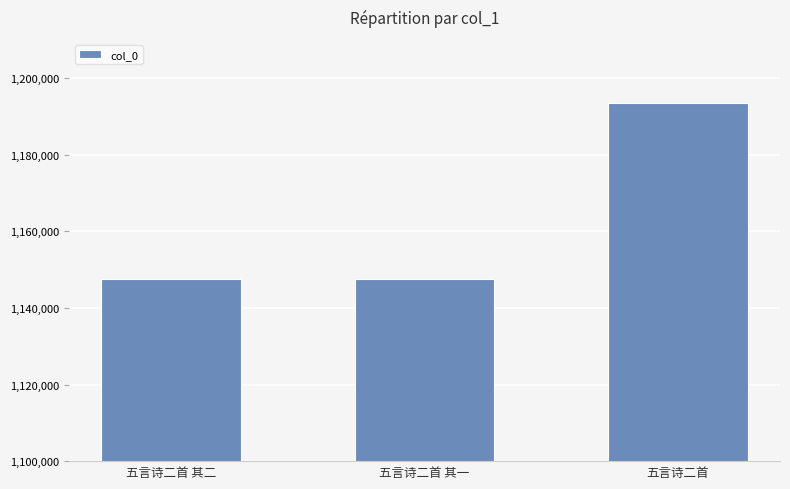

What is the difference between the maximum and second lowest values?

45810